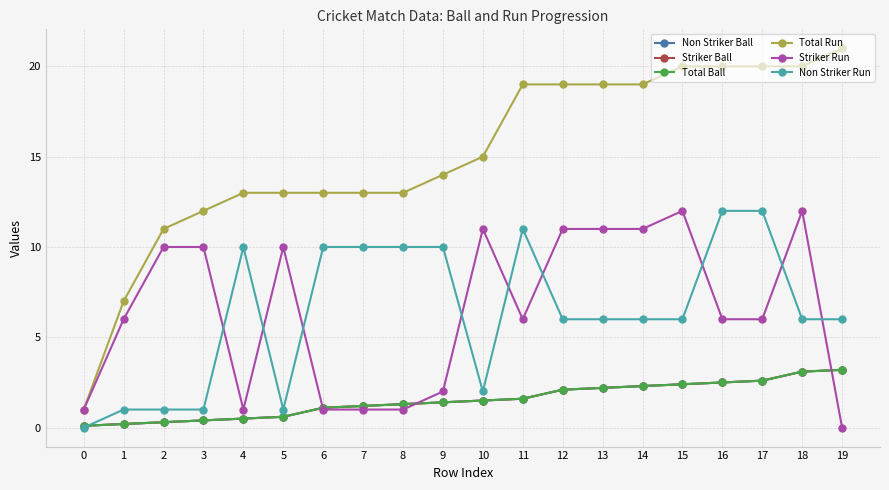

Which category has the highest value across all series?

19